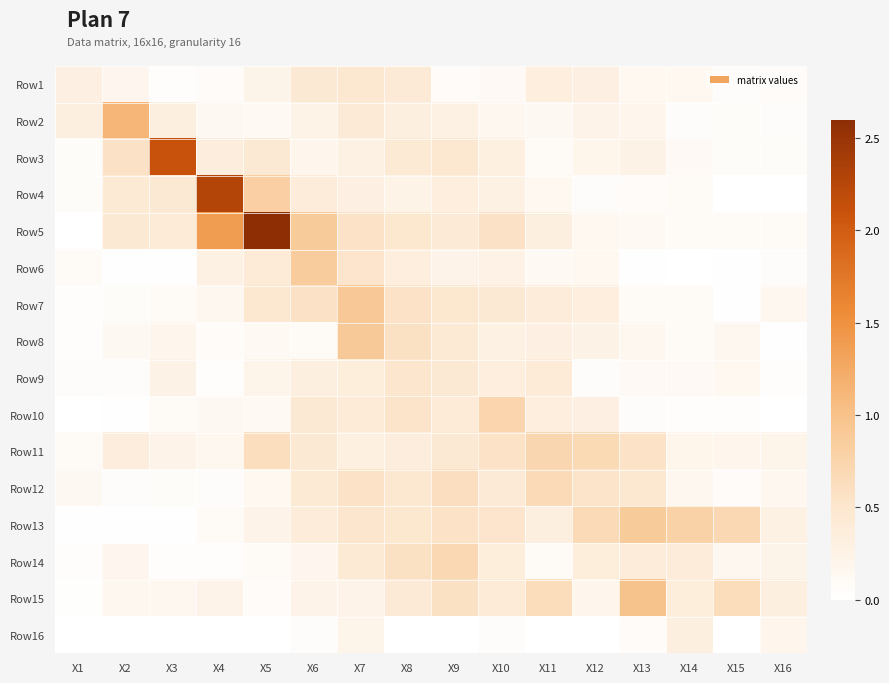

Which series changed the most between X11 and X12?

Row15